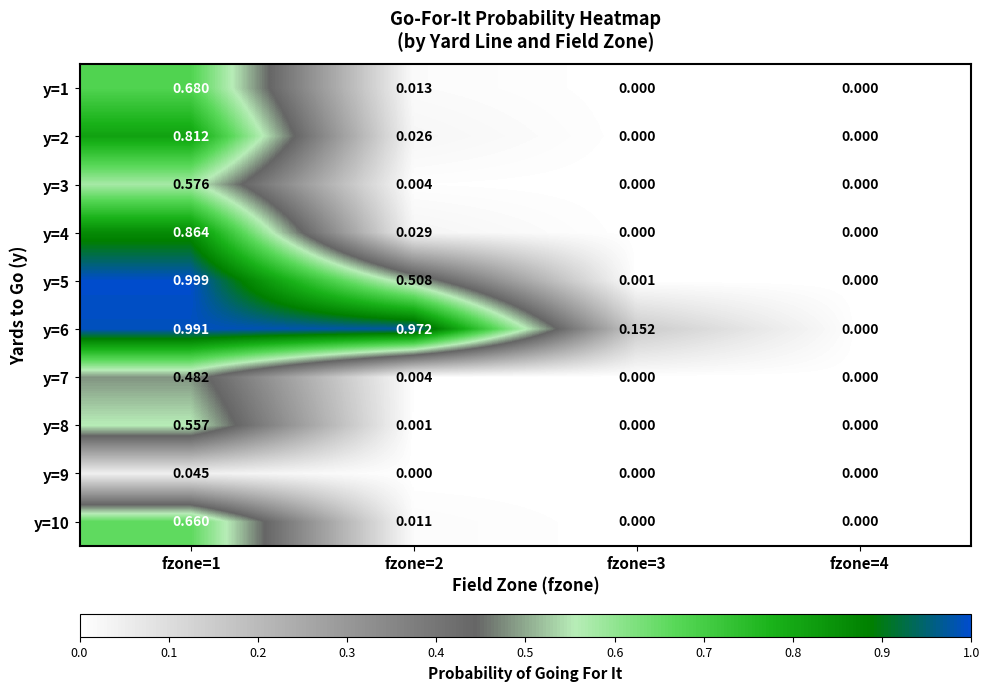

How many values in y=8 are above zero?

2